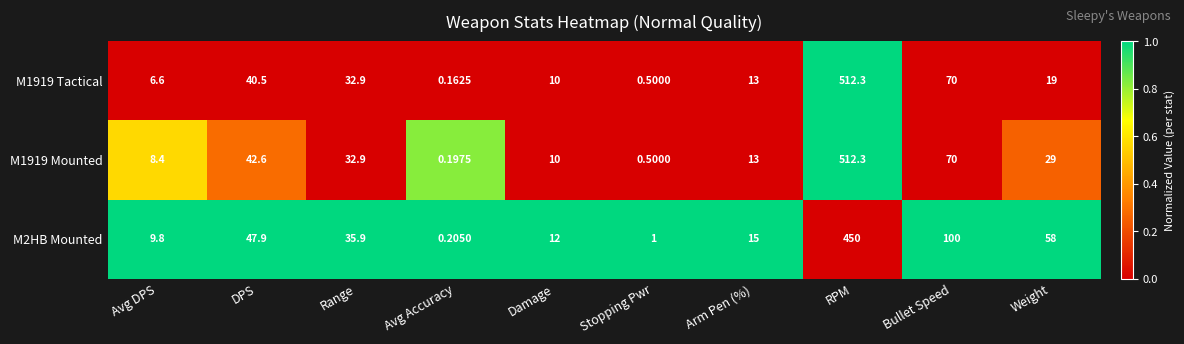

Rank the categories by M2HB Mounted value from highest to lowest.

RPM, Bullet Speed, Weight, DPS, Range, Arm Pen (%), Damage, Avg DPS, Stopping Pwr, Avg Accuracy